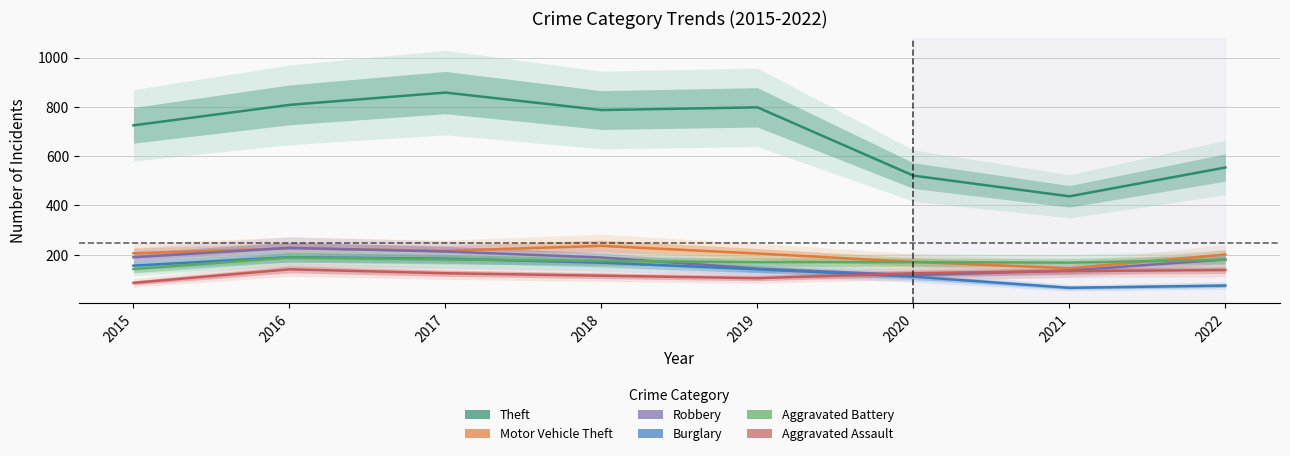

Which series has the largest range (max minus min)?

Theft